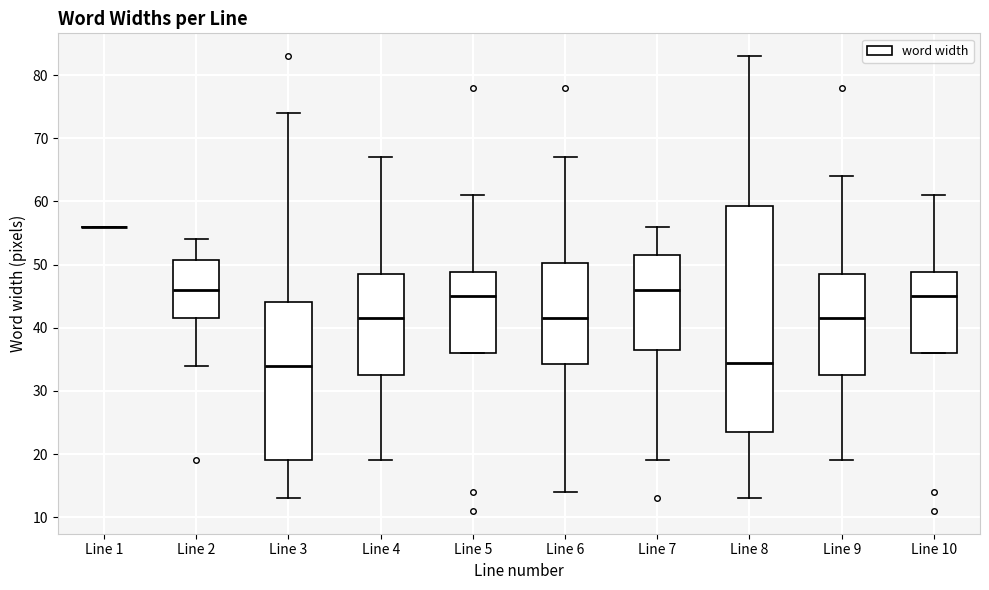

Reading left to right, read every box against the y-axis: the position of its median line, the range the box covers, and the ends of its whiskers. The values are not printed on the chart, so give them approximately, as read against the axis.

Line 1: box collapsed to a line at 56, whiskers 56 to 56
Line 2: median 46, box 42 to 51, whiskers 34 to 54
Line 3: median 34, box 19 to 44, whiskers 13 to 74
Line 4: median 42, box 33 to 49, whiskers 19 to 67
Line 5: median 45, box 36 to 49, whiskers 36 to 61
Line 6: median 42, box 34 to 50, whiskers 14 to 67
Line 7: median 46, box 37 to 52, whiskers 19 to 56
Line 8: median 35, box 24 to 59, whiskers 13 to 83
Line 9: median 42, box 33 to 49, whiskers 19 to 64
Line 10: median 45, box 36 to 49, whiskers 36 to 61